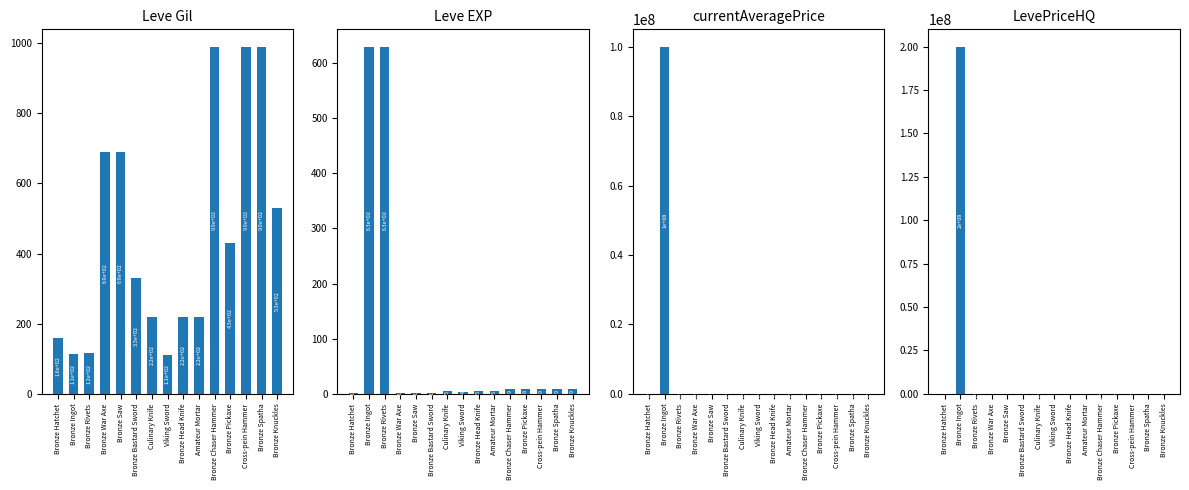

The Leve Gil series shows 1466 at Bronze Chaser Hammer. True or false?

False